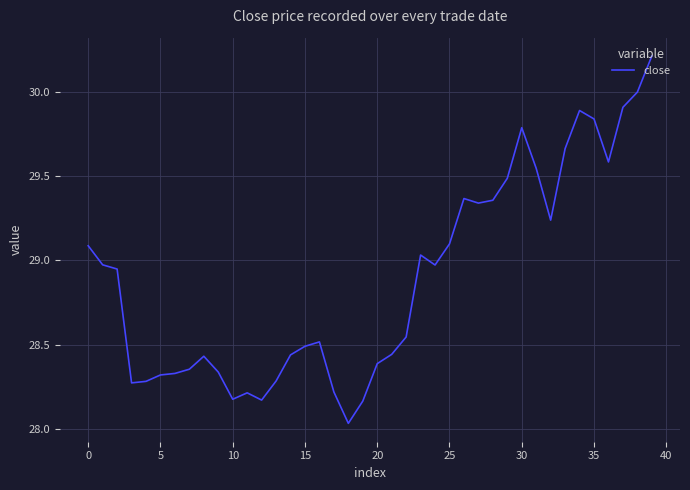

What is the greatest value displayed?

30.2